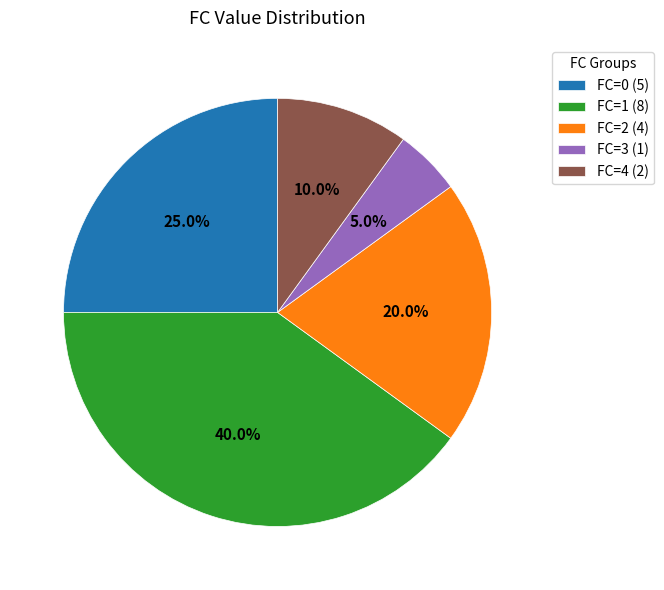

How much of the chart is everything except FC=0?

75.0%